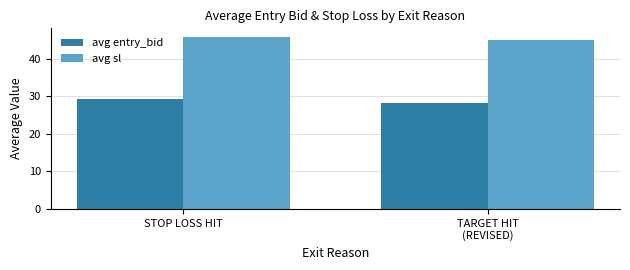

True or false: avg entry_bid has a value of 19.1 at TARGET HIT
(REVISED).

False